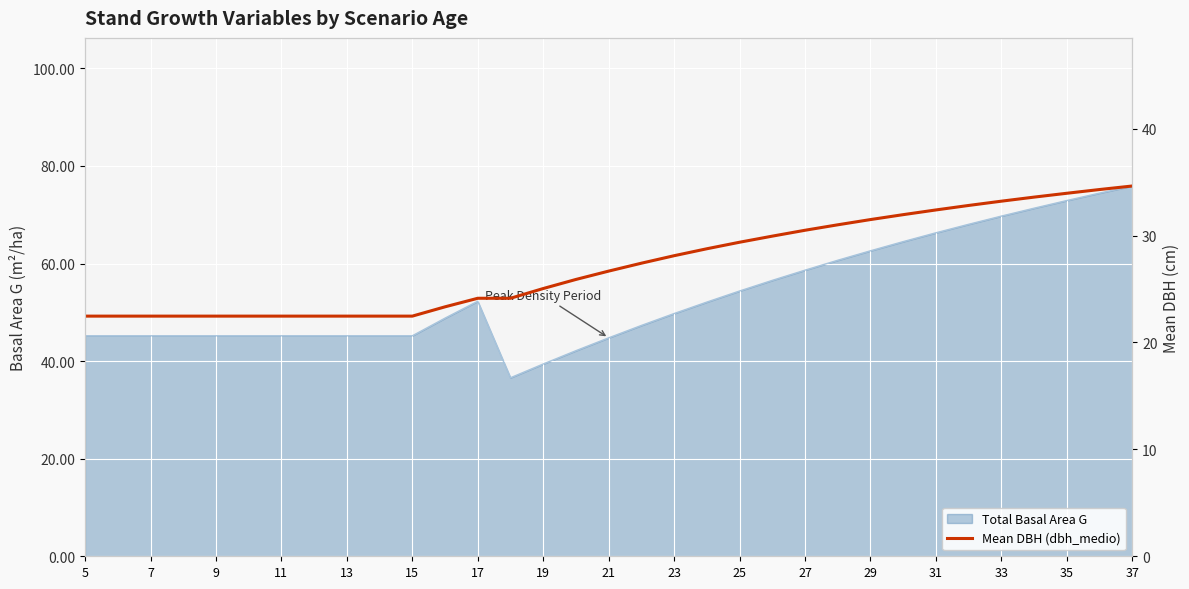

What is the approximate value at 9?

22.5